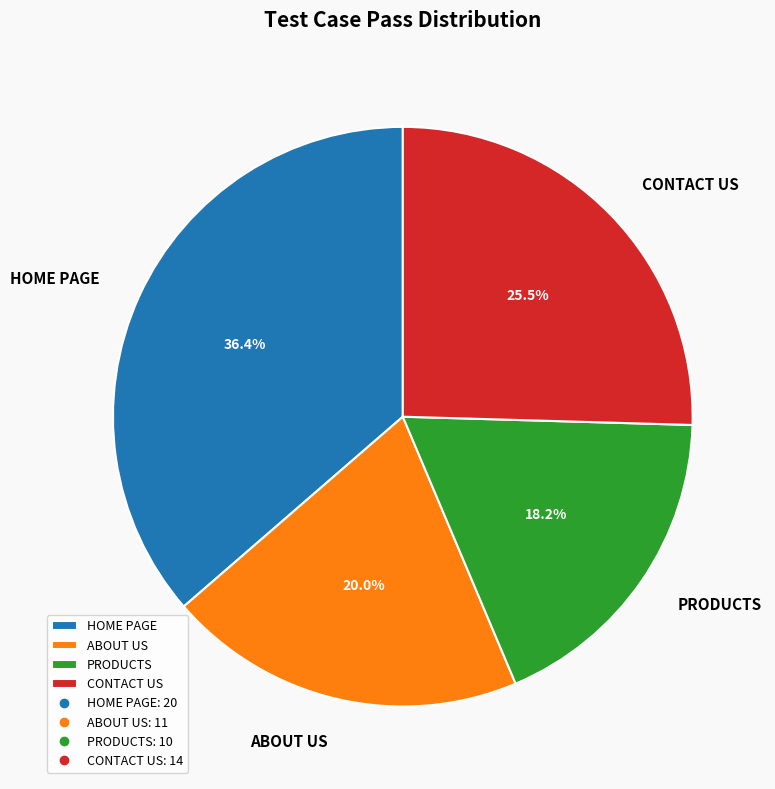

To the nearest percent, what is the difference between the PRODUCTS and HOME PAGE slice percentages?

18%